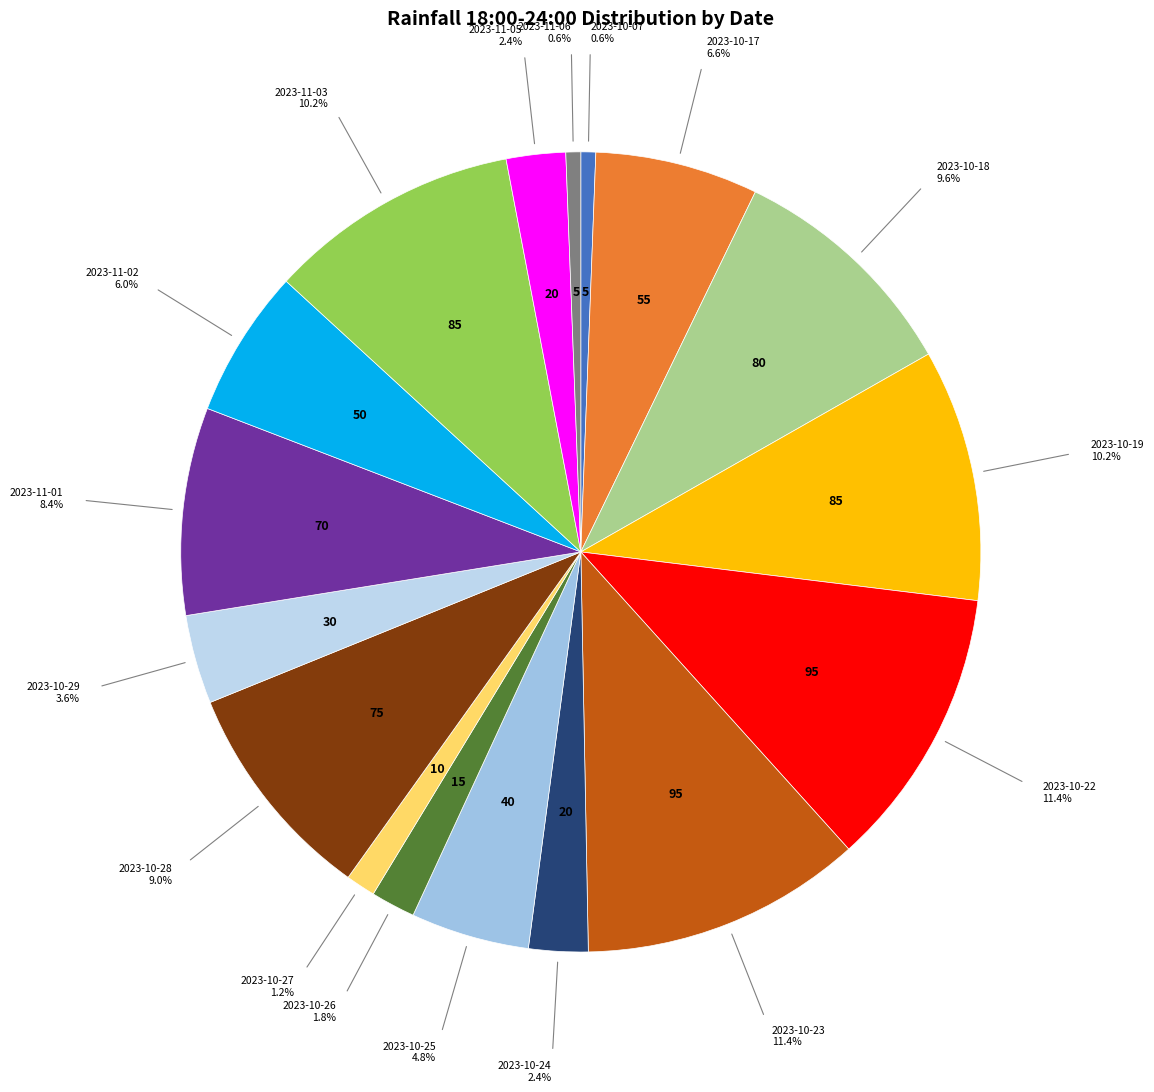

To the nearest percent, what percentage of the pie is 2023-10-24?

2%